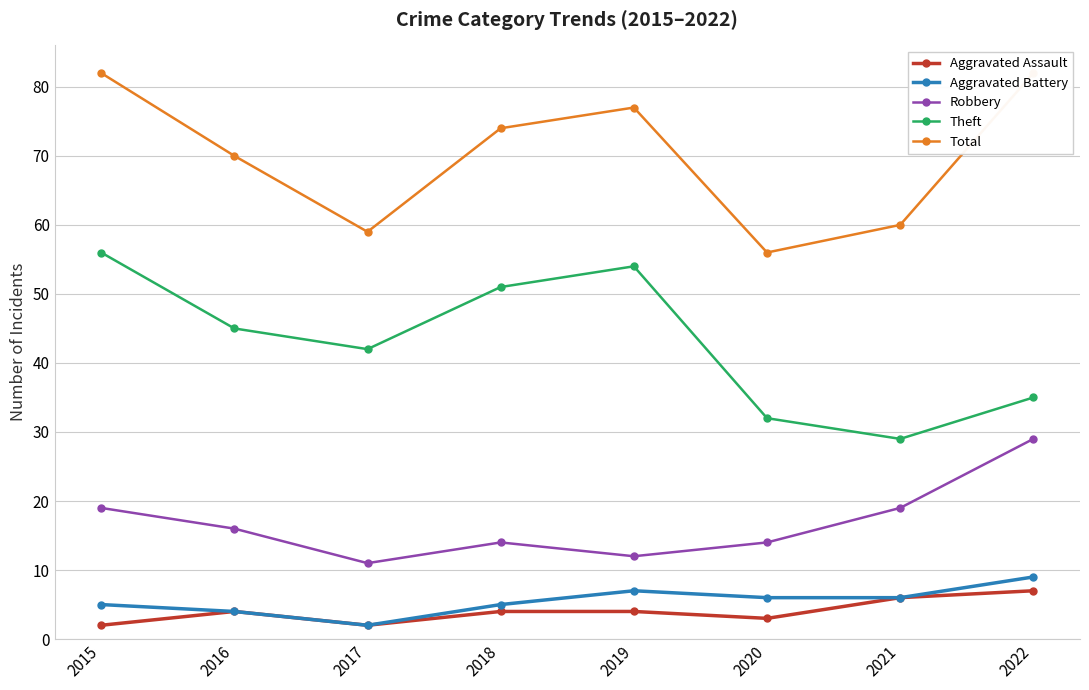

The Aggravated Assault series shows 1 at 2020. True or false?

False